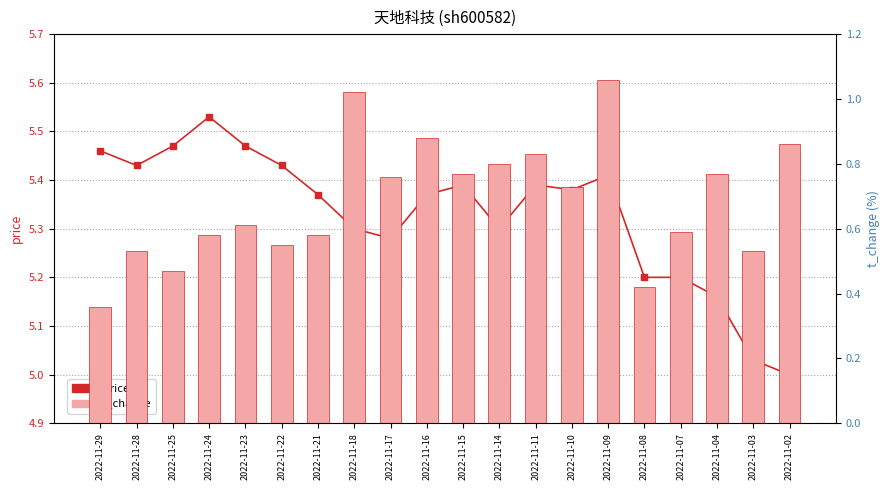

Where is price nearest to the value 5?

2022-11-02